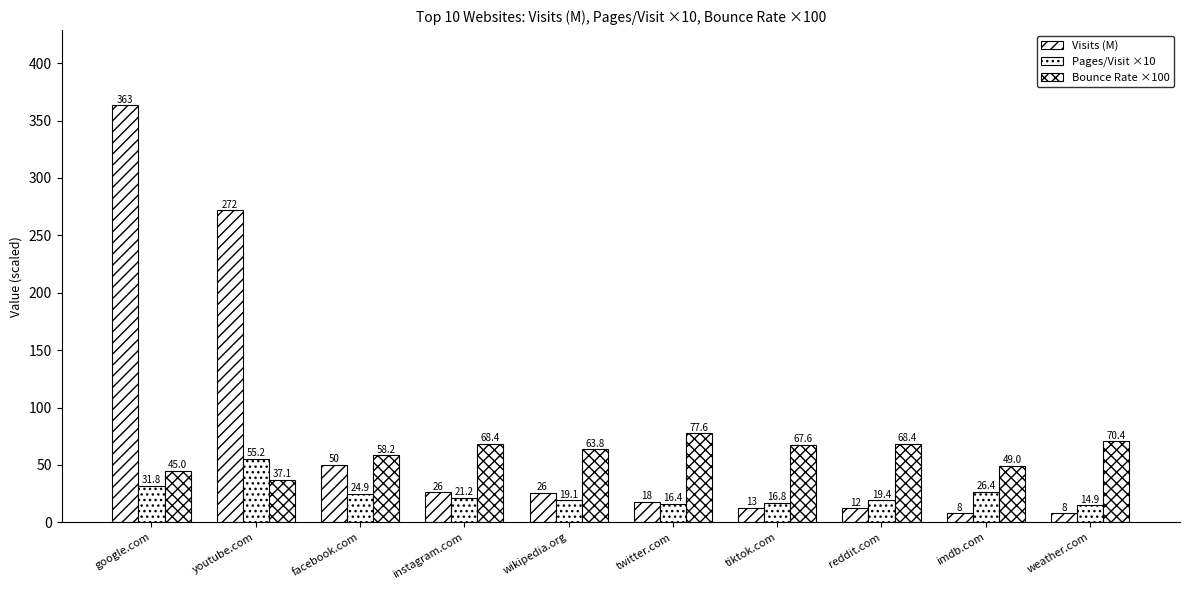

How many data points in Visits (M) are less than 25?

5